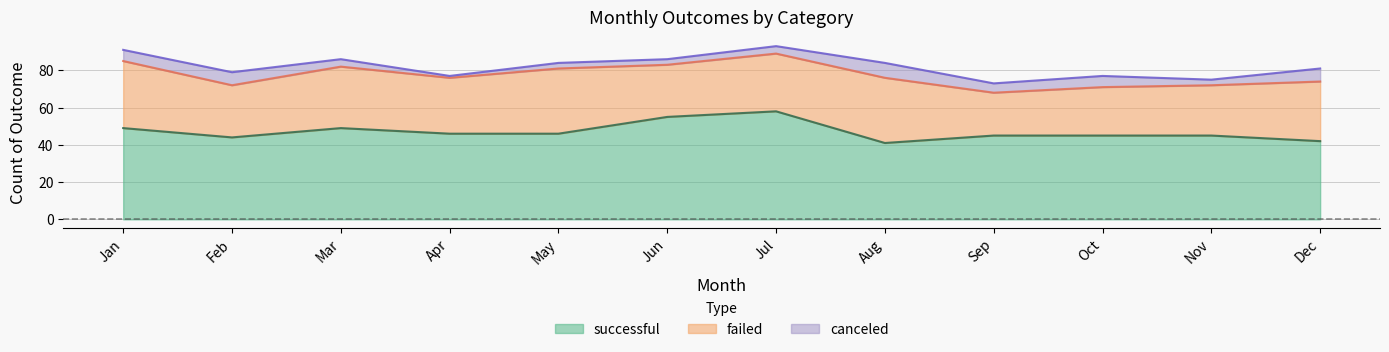

Rank the series by their maximum value, from lowest to highest.

canceled, failed, successful